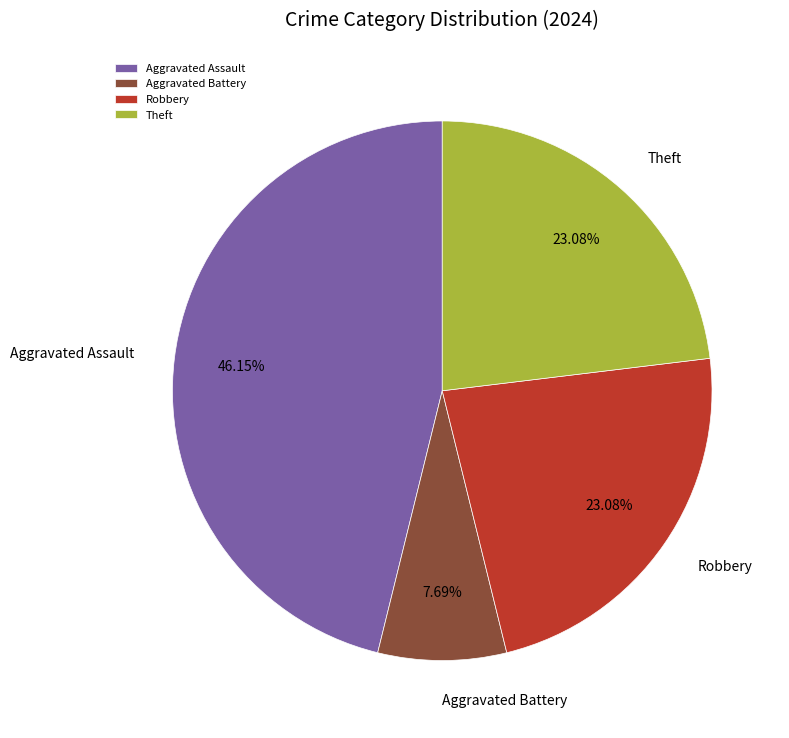

How many slices are in this pie chart?

4